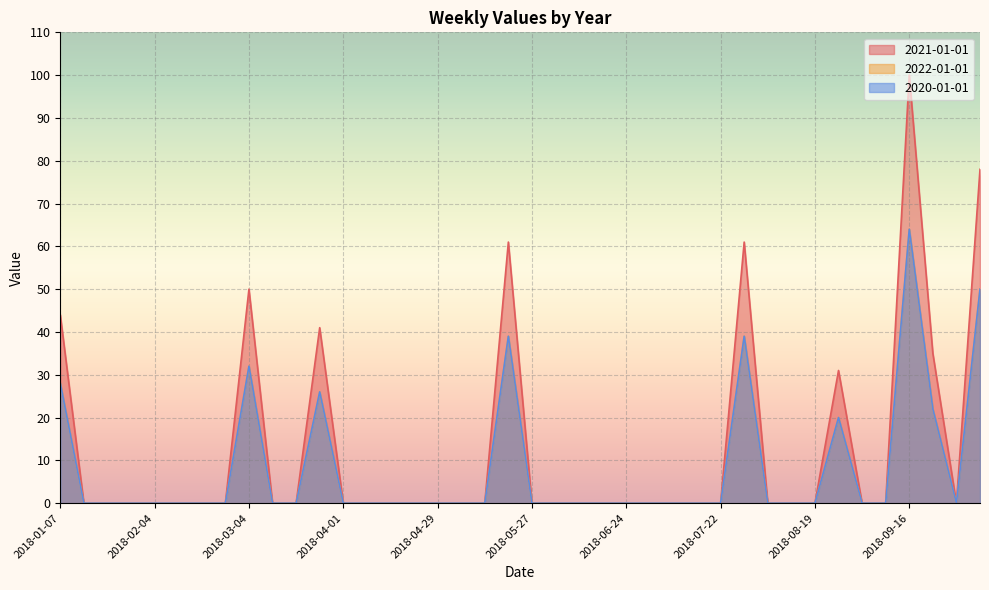

What is the maximum value for 2021-01-01?

100